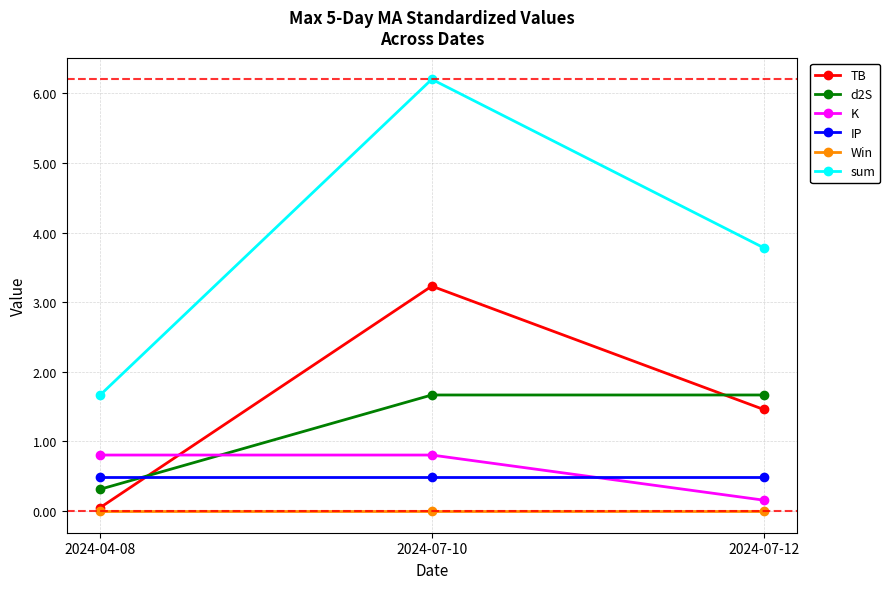

What is the sum of the d2S values at 2024-07-12 and 2024-07-10?

3.3